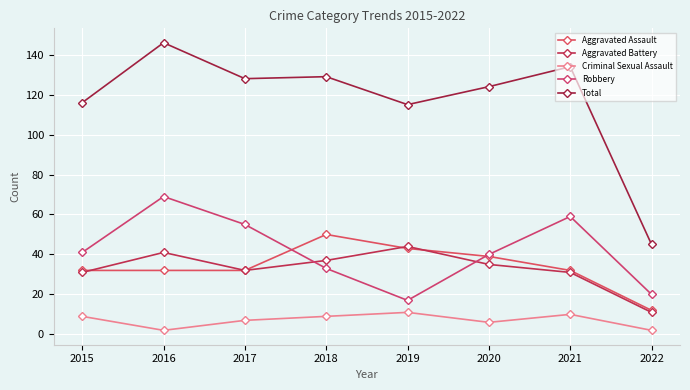

Between 2021 and 2018, which is larger?

2018